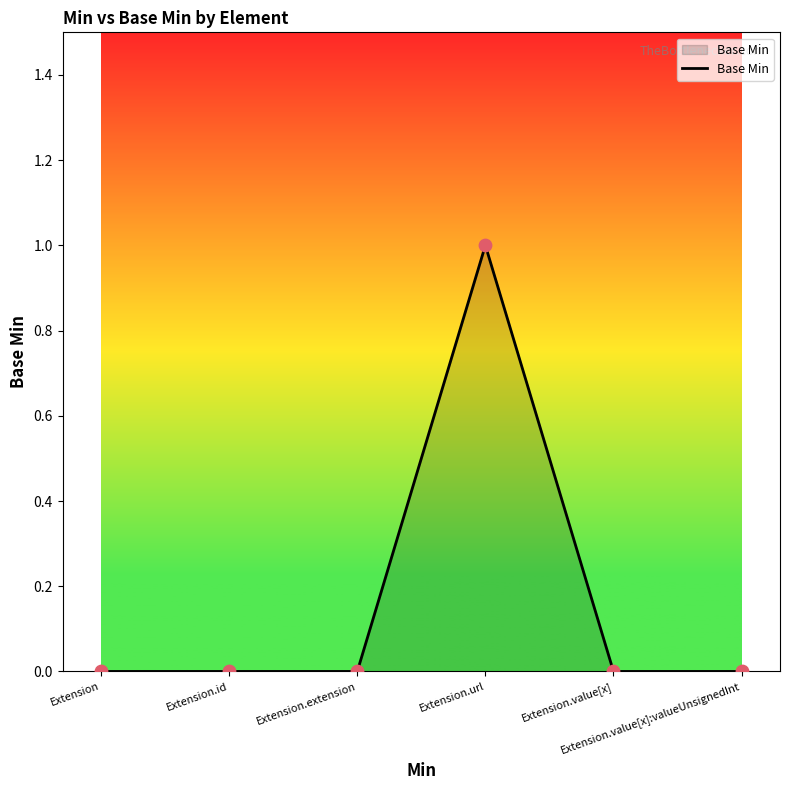

True or false: the data has more than 0 interior local peaks.

True